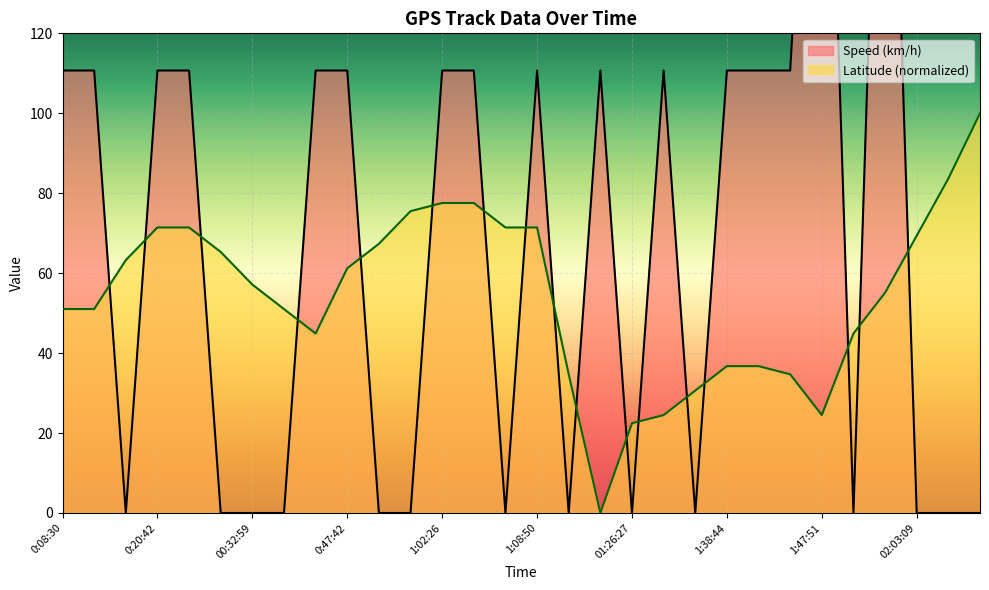

What is the maximum value for Latitude (normalized)?

100.0